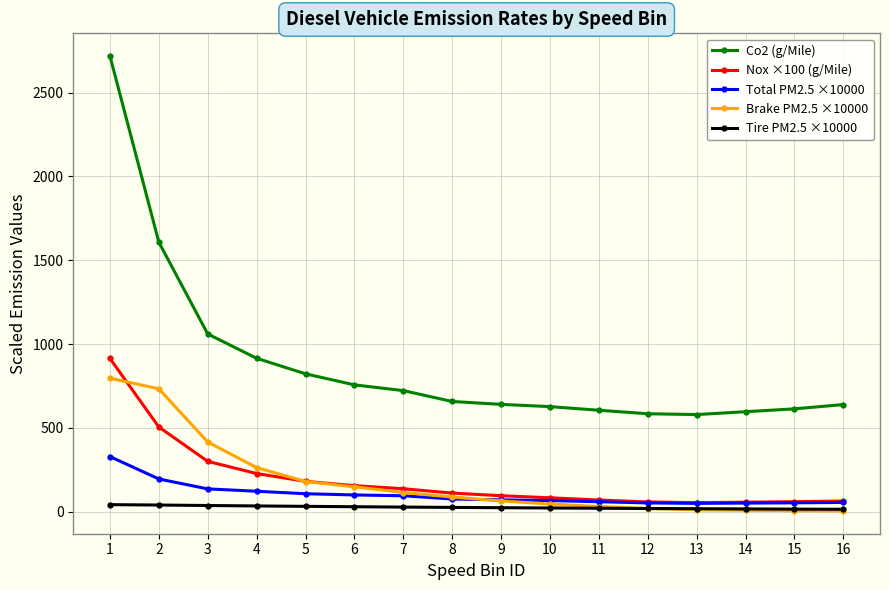

How many categories are shown in the chart?

16